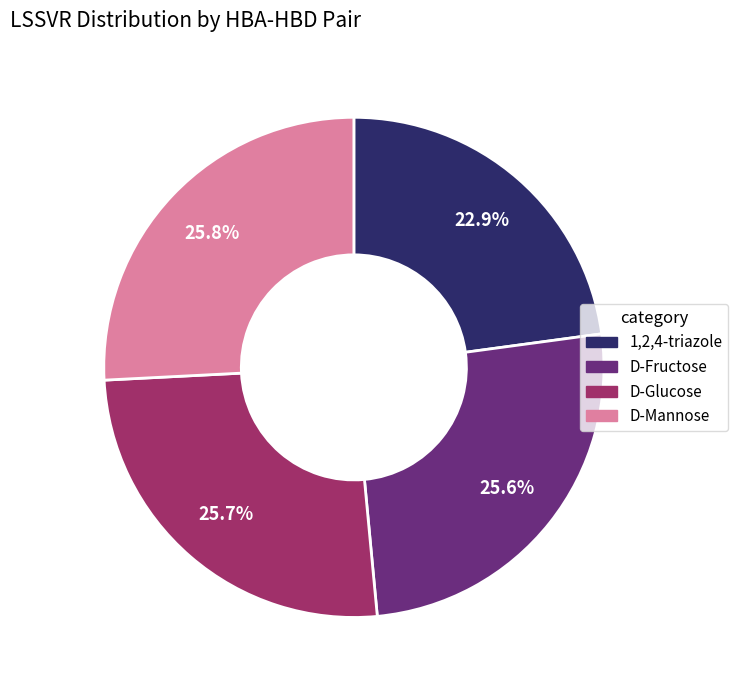

Does any single category account for the majority?

No